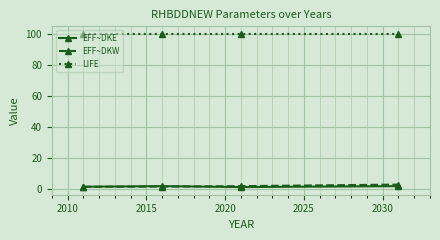

True or false: EFF~DKW and LIFE intersect in this chart.

False